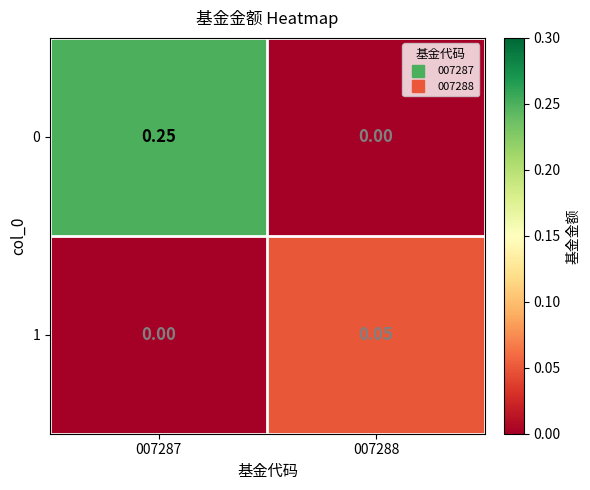

Rank the series by their average value, from highest to lowest.

0, 1